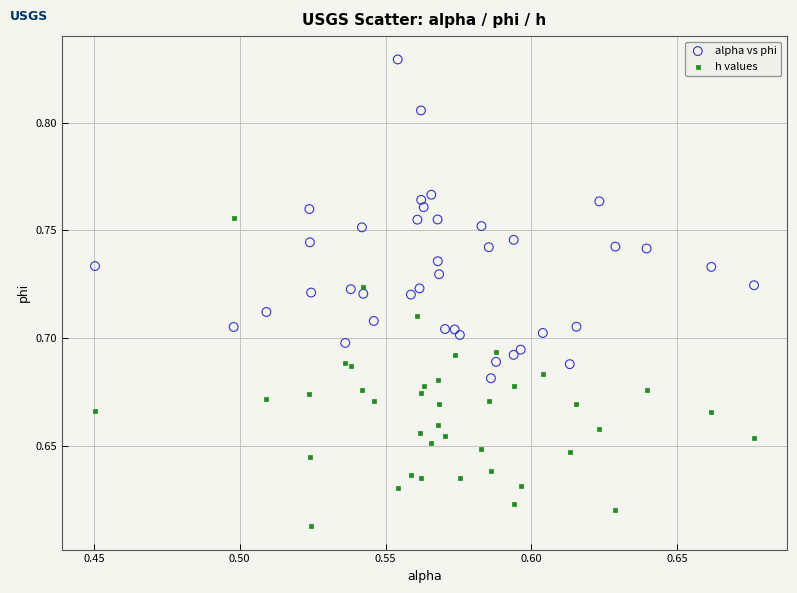

Which series contains the lowest Y value?

h values